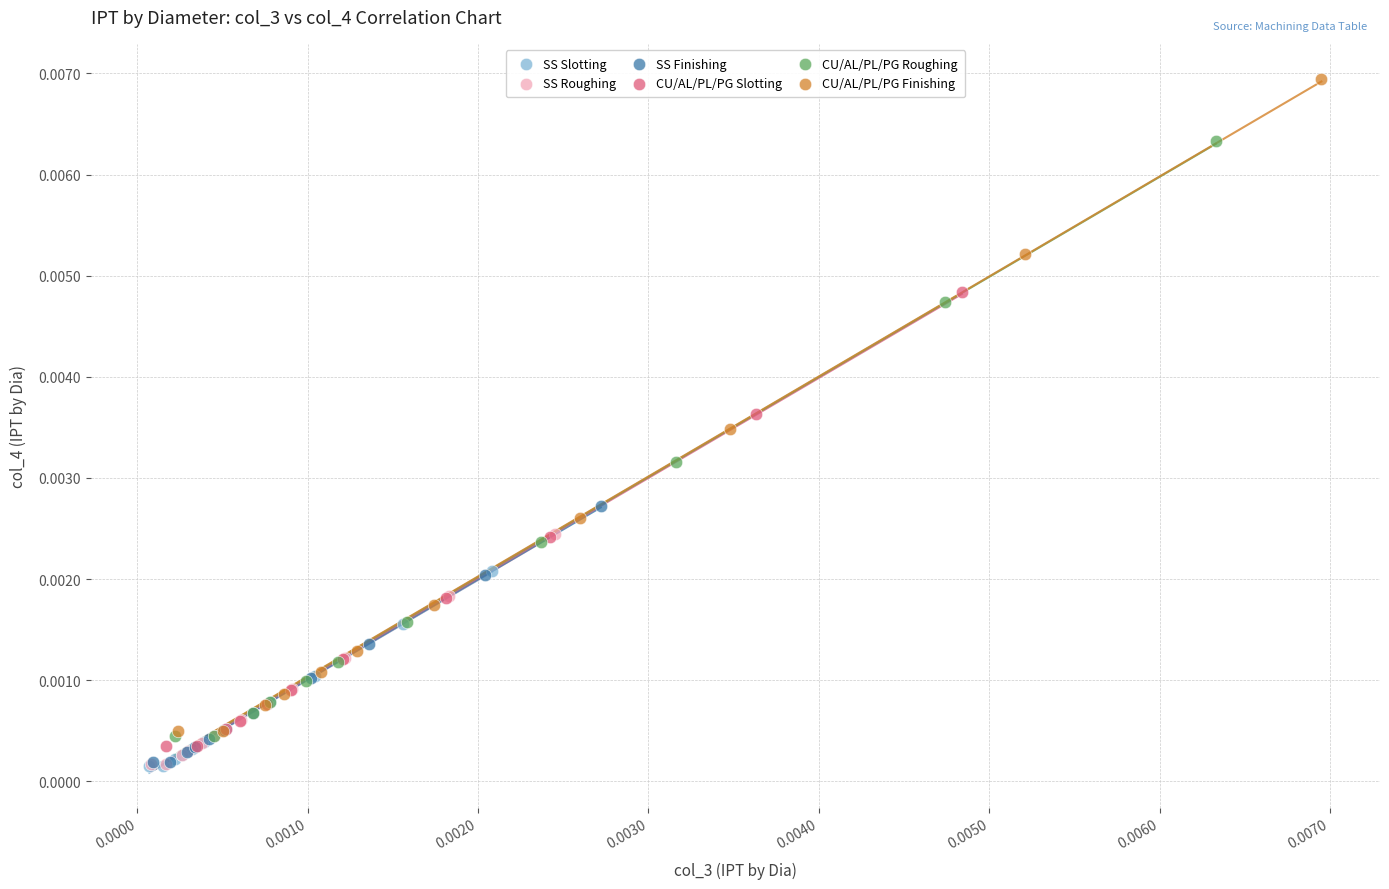

Which series has the largest Y range (max minus min)?

CU/AL/PL/PG Finishing